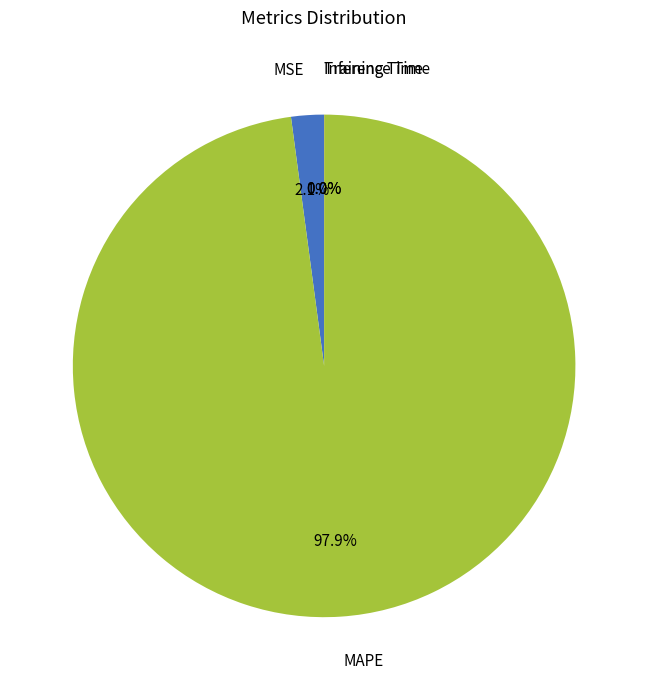

To the nearest percent, what is the average slice percentage?

25%